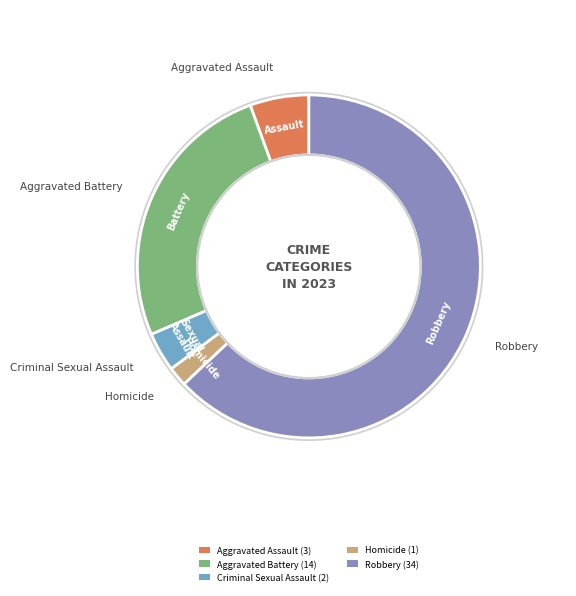

True or false: Criminal Sexual Assault accounts for 4% of the total.

True